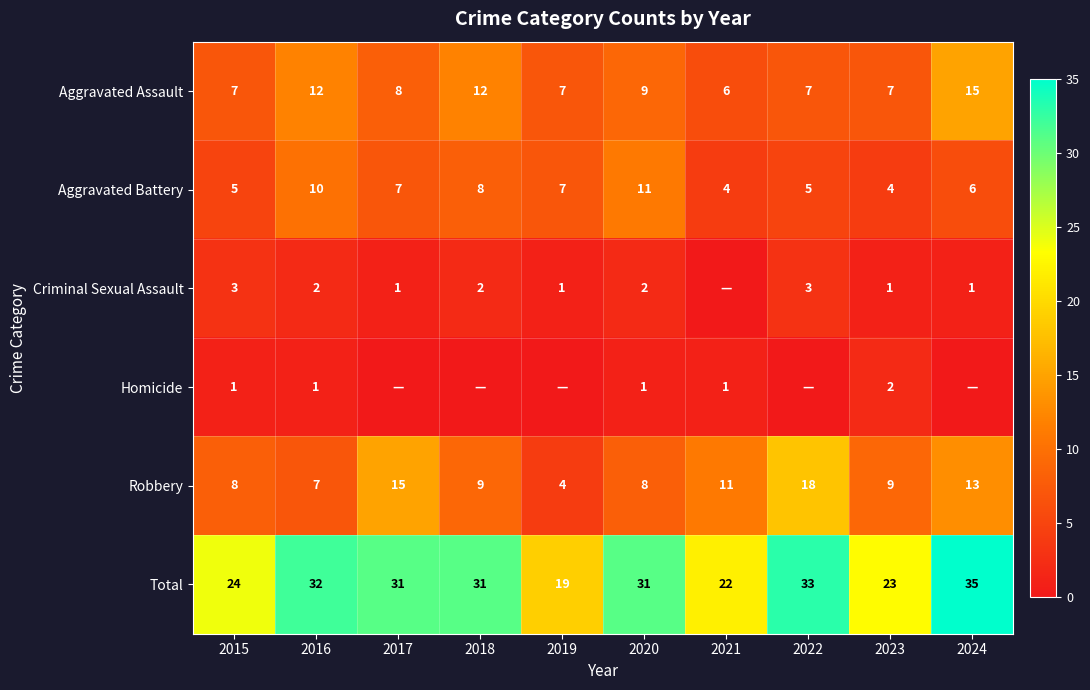

True or false: Aggravated Battery has a value of 2 at 2023.

False